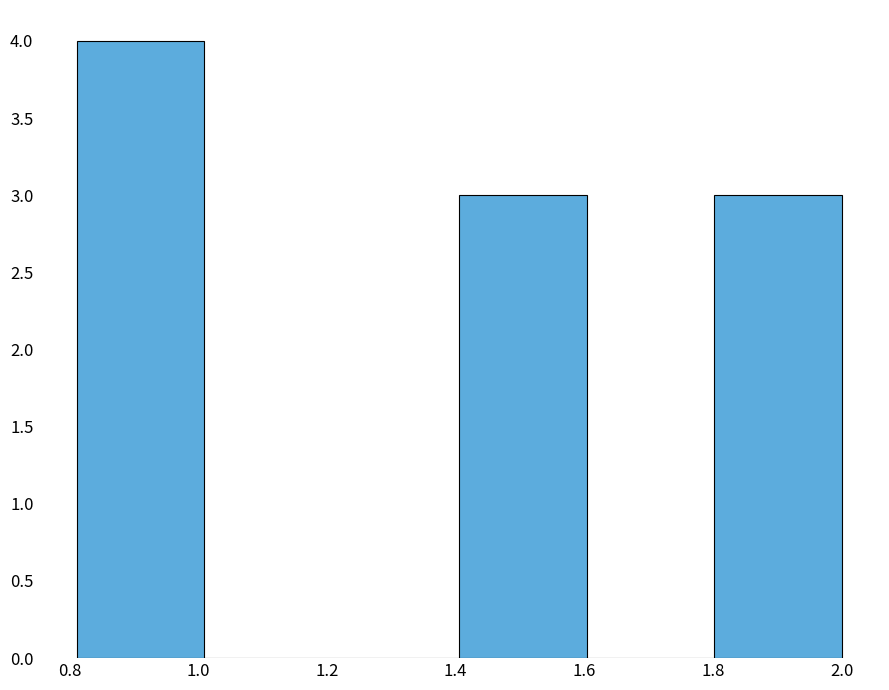

What is the height of the bar covering 1.80 to 2.00 on the x-axis? Neither the bar edges nor the heights are printed on the chart, so give them approximately, as read against the axes.

3